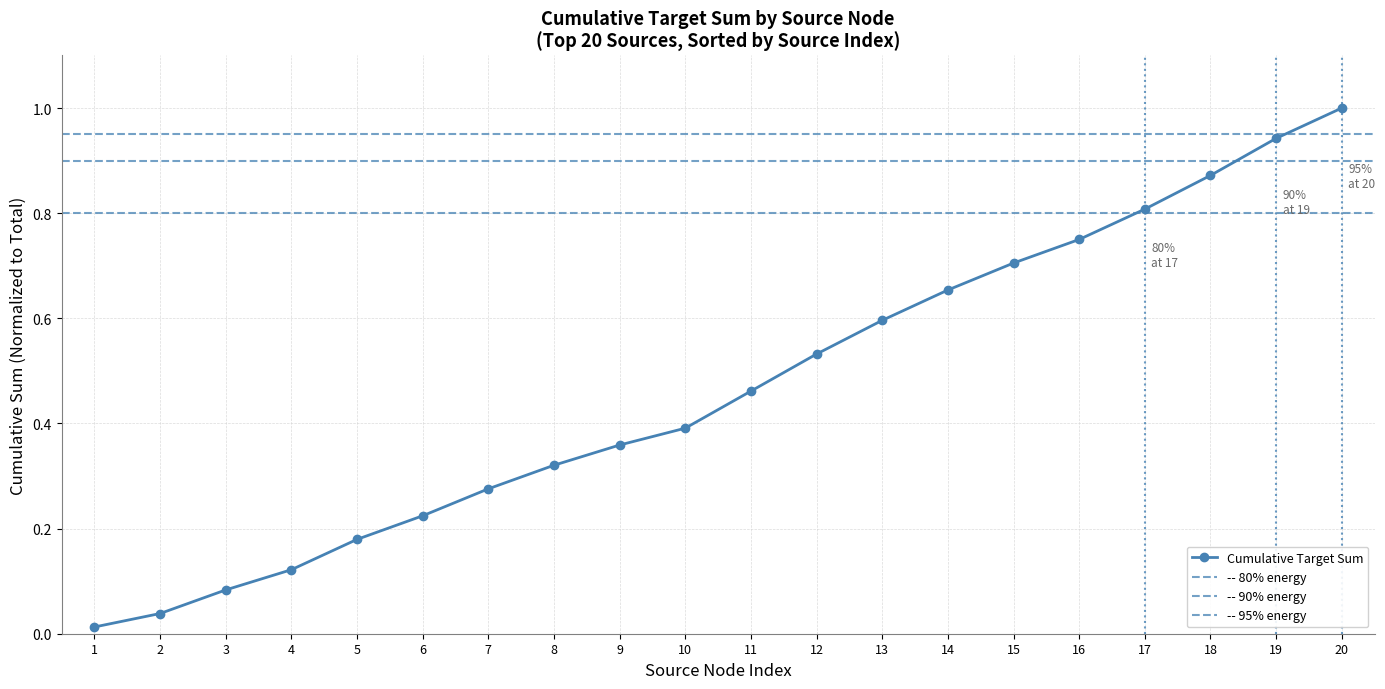

What is the difference between the second highest and minimum values?

0.9